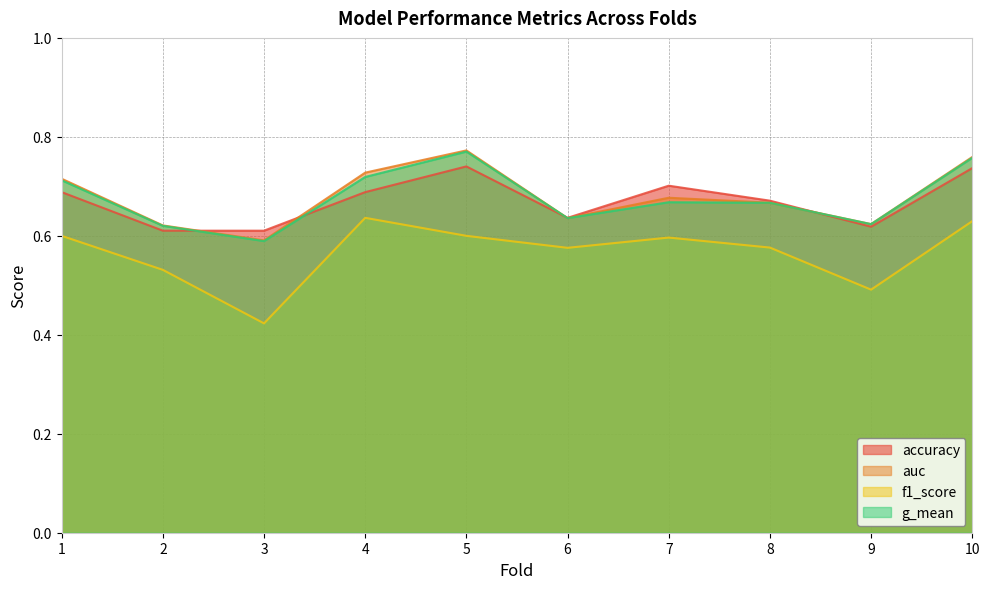

True or false: auc has a value of 0.6 at 3.

True